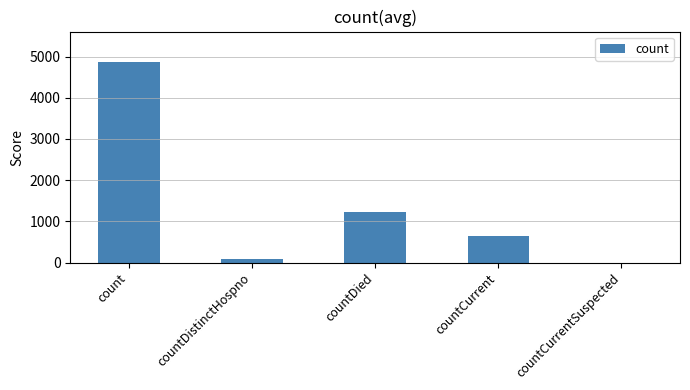

Approximately how many times larger is the value at countDistinctHospno compared to countDied?

0.1